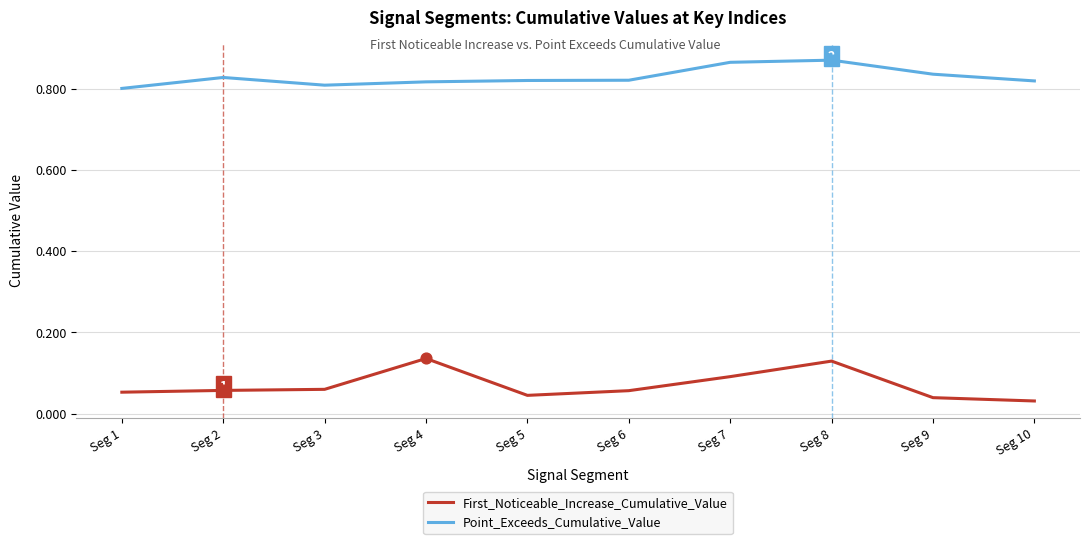

At which category is the sum across all series the highest?

Seg 8